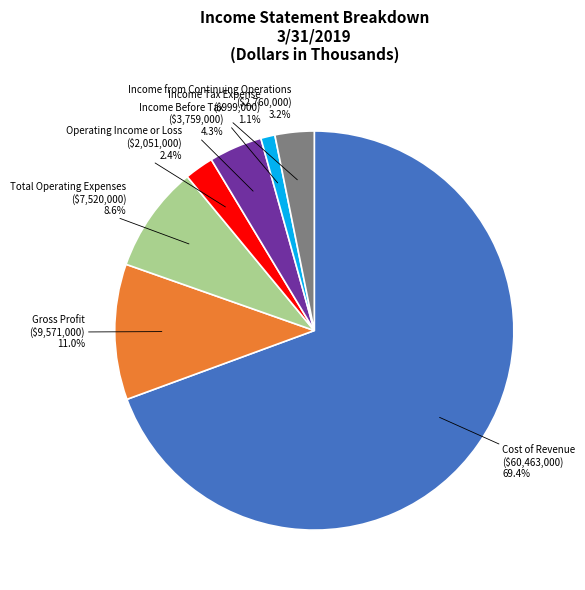

Is there any slice that represents more than half of the pie?

Yes